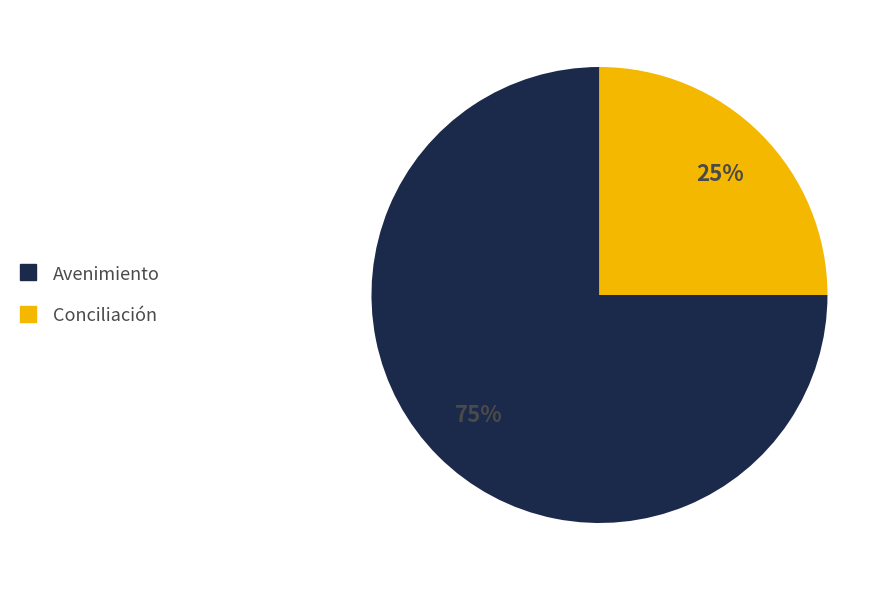

The Conciliación slice represents 15% of the pie. True or false?

False